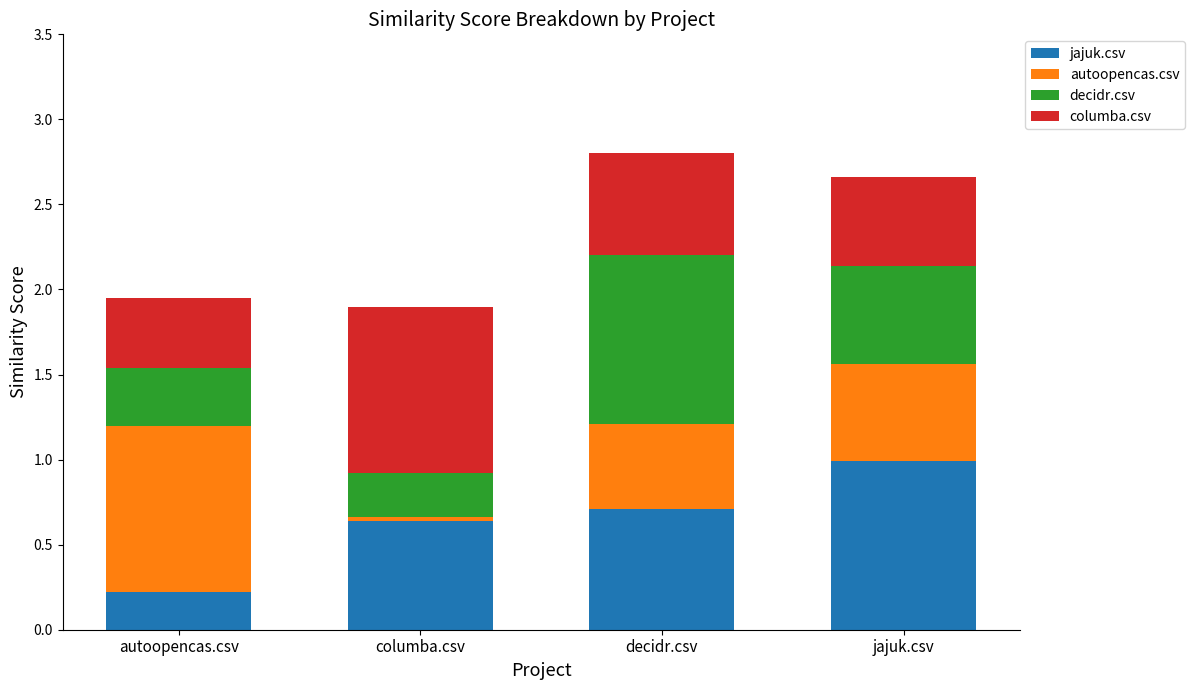

What is the total value across all series at decidr.csv?

2.8